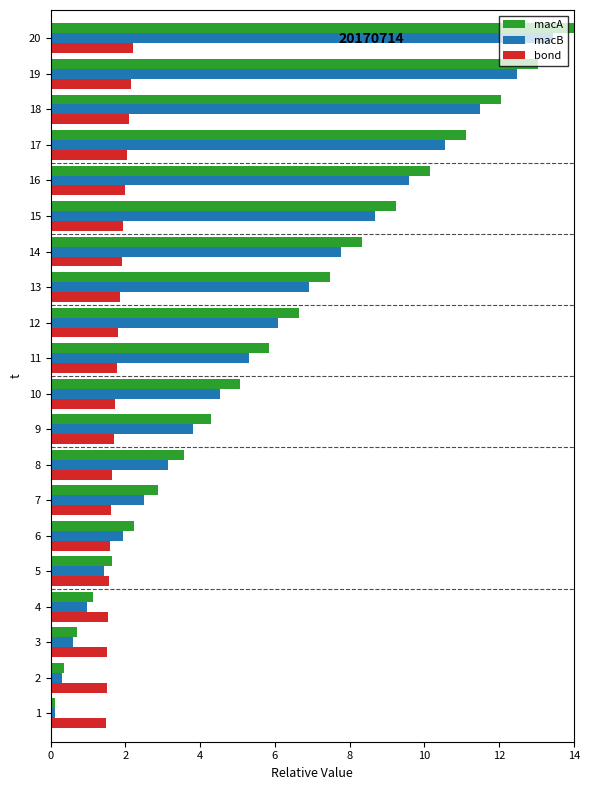

What is the difference between the highest and lowest values at 4?

0.6